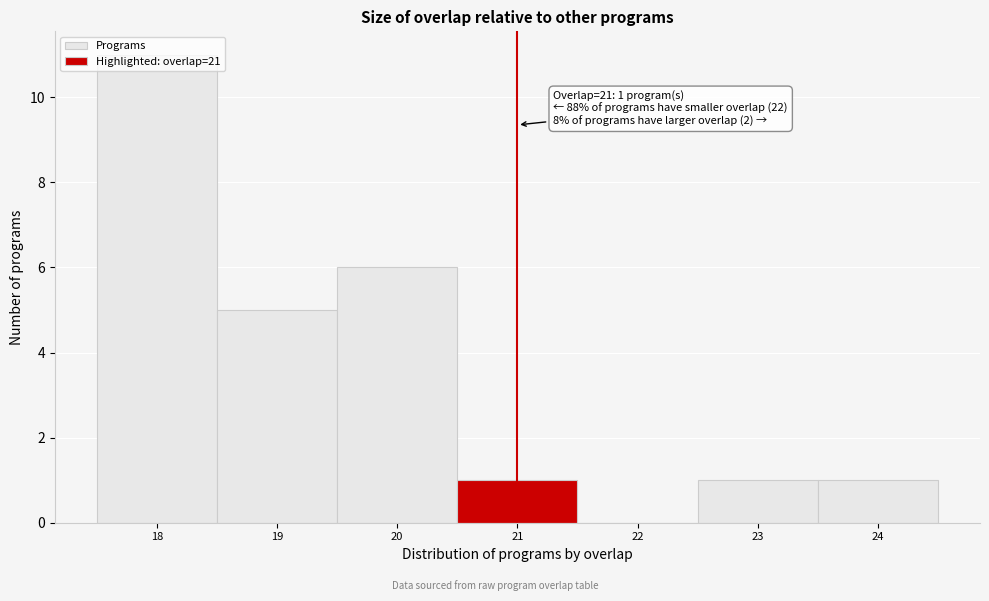

Over which range of the x-axis is the bar tallest?

17.5 to 18.5